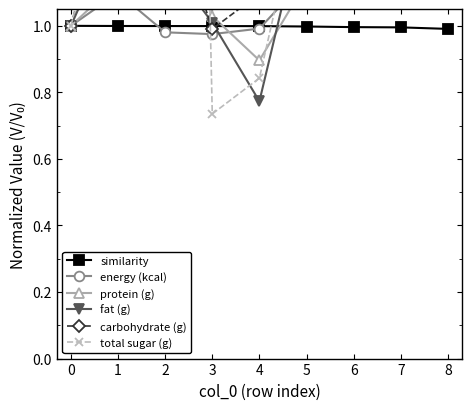

What is the difference between the maximum and minimum values in the energy (kcal) series?

0.6